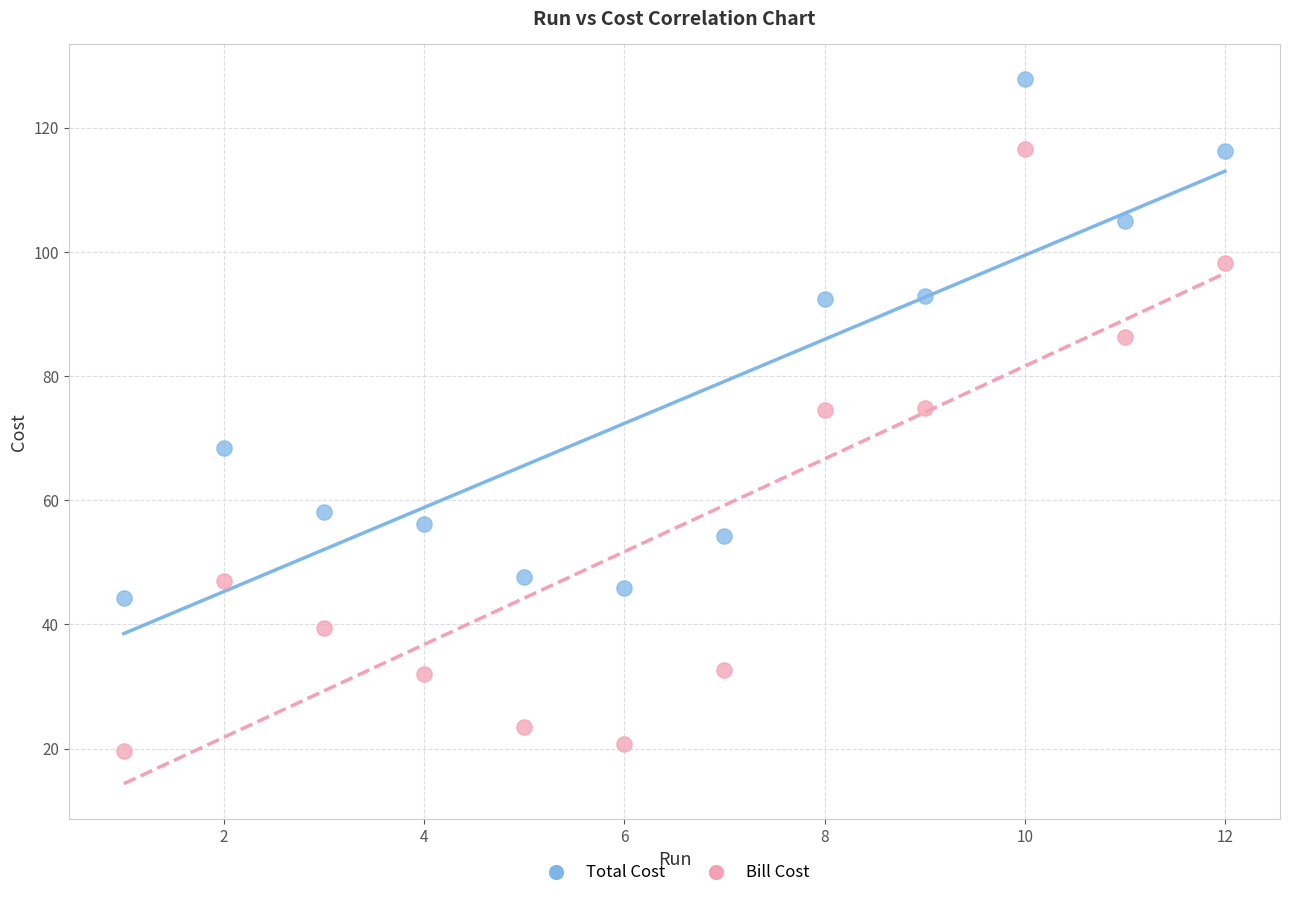

Which series has the widest spread of Y values?

Bill Cost